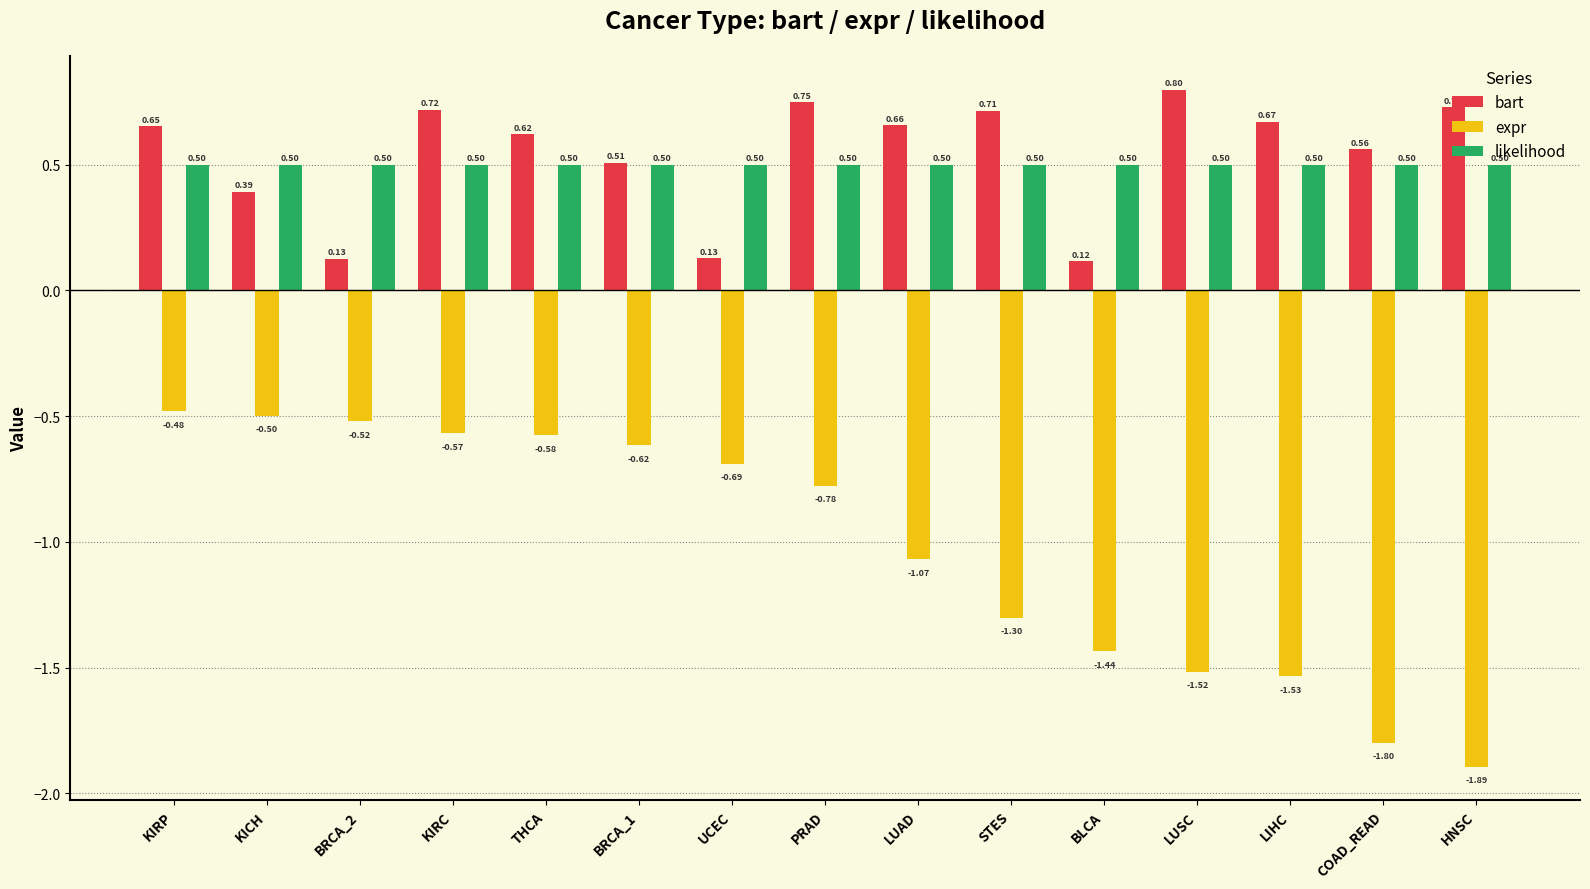

At which label does expr reach its peak?

KIRP